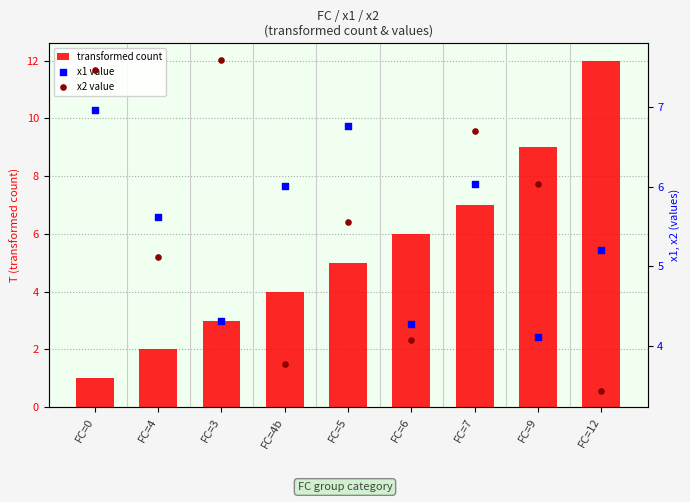

Which series has the largest total across all categories?

x2 value